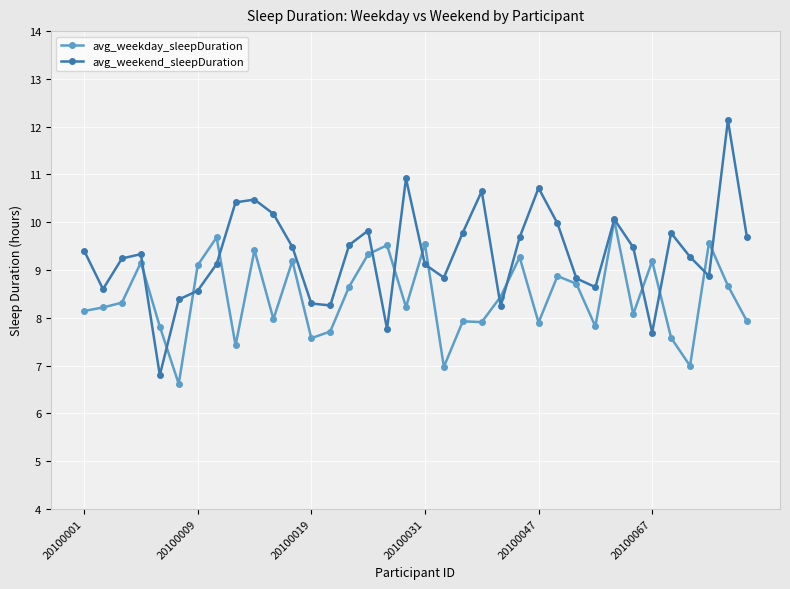

At how many categories does at least one series exceed 12?

1